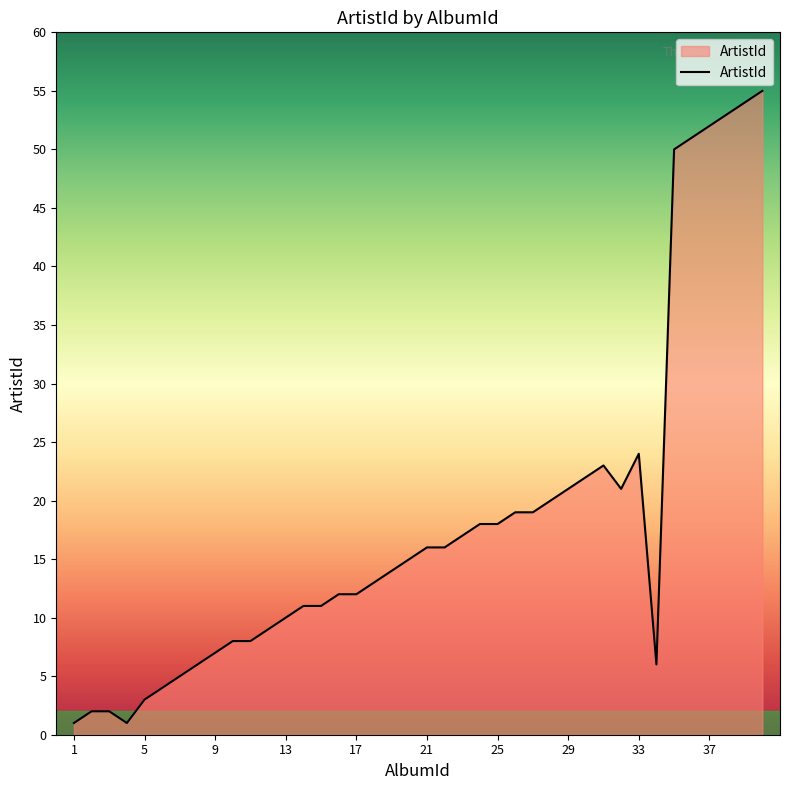

What is the difference between the maximum and minimum values?

54